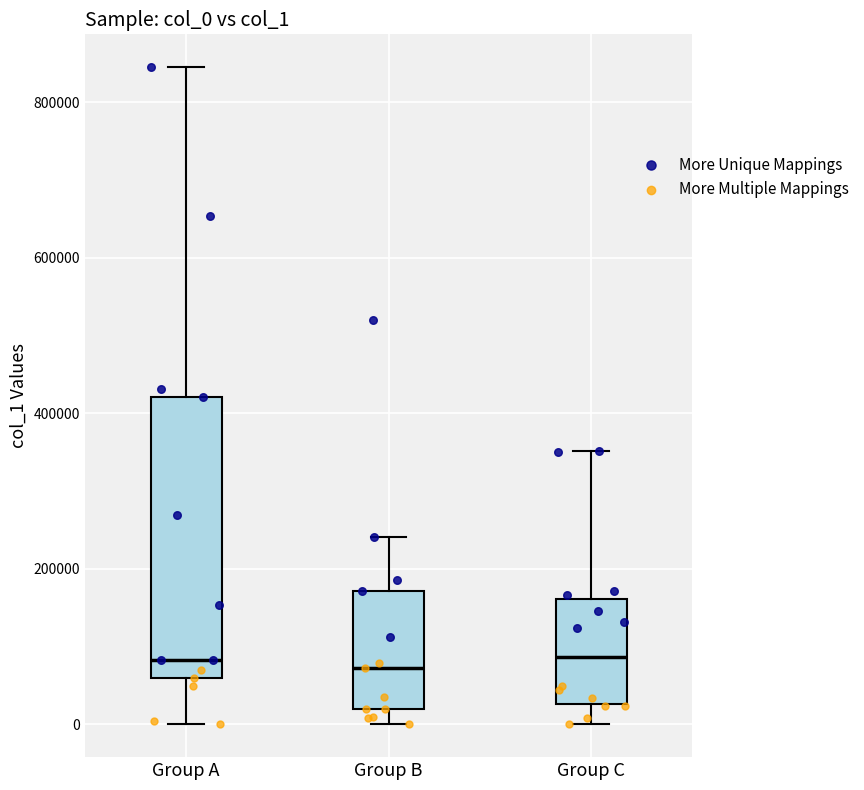

Where does the upper whisker of the box for Group A end on the y-axis? The values are not printed on the chart, so give them approximately, as read against the axis.

840000